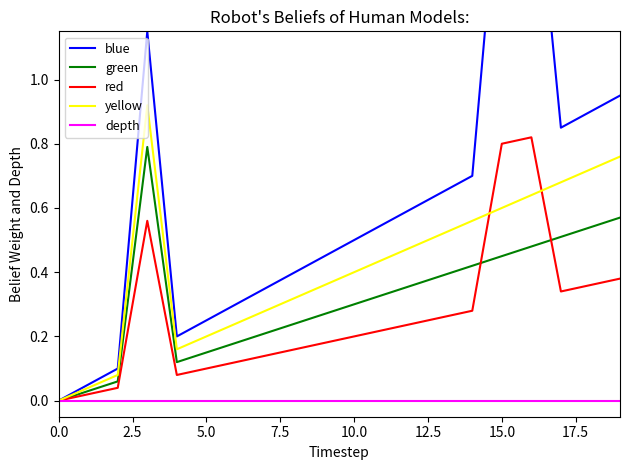

True or false: red has a value of 0.3 at 10.0.

False